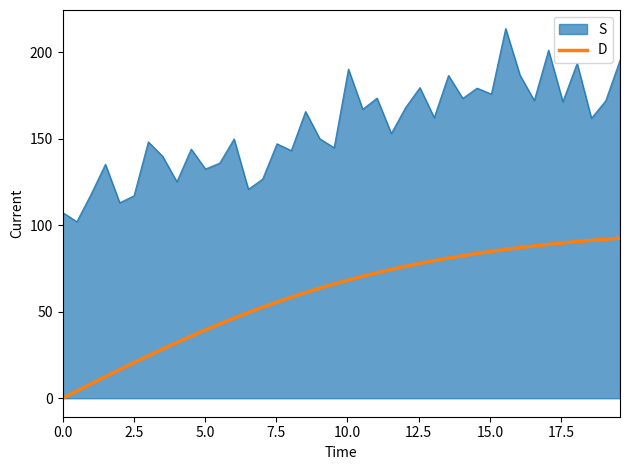

What is the difference between the maximum and minimum values in the S series?

111.7